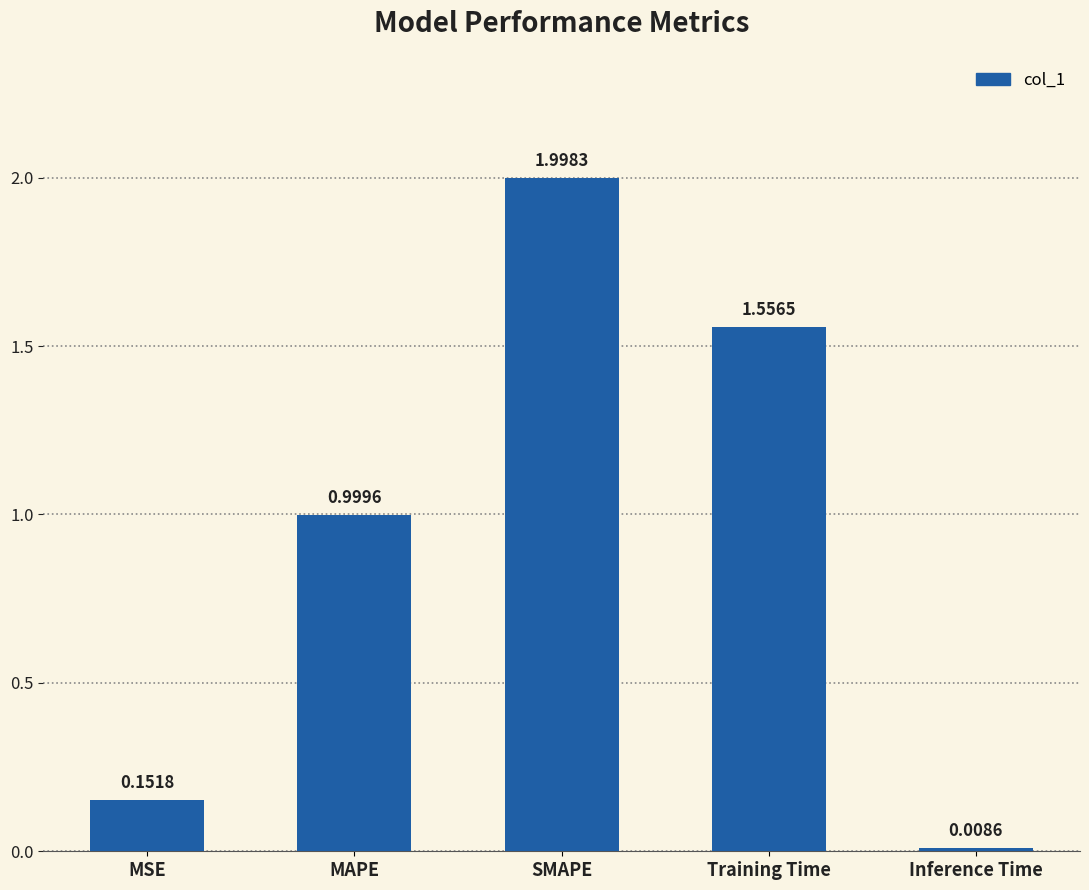

What is the label of the 4th bar from the left?

Training Time